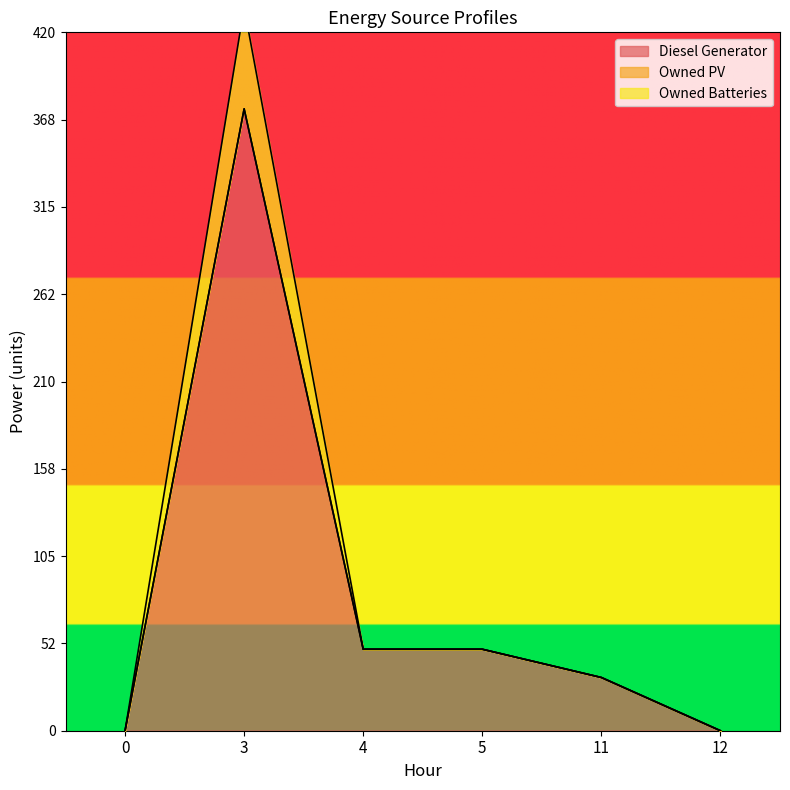

How many lines are shown in the chart?

2